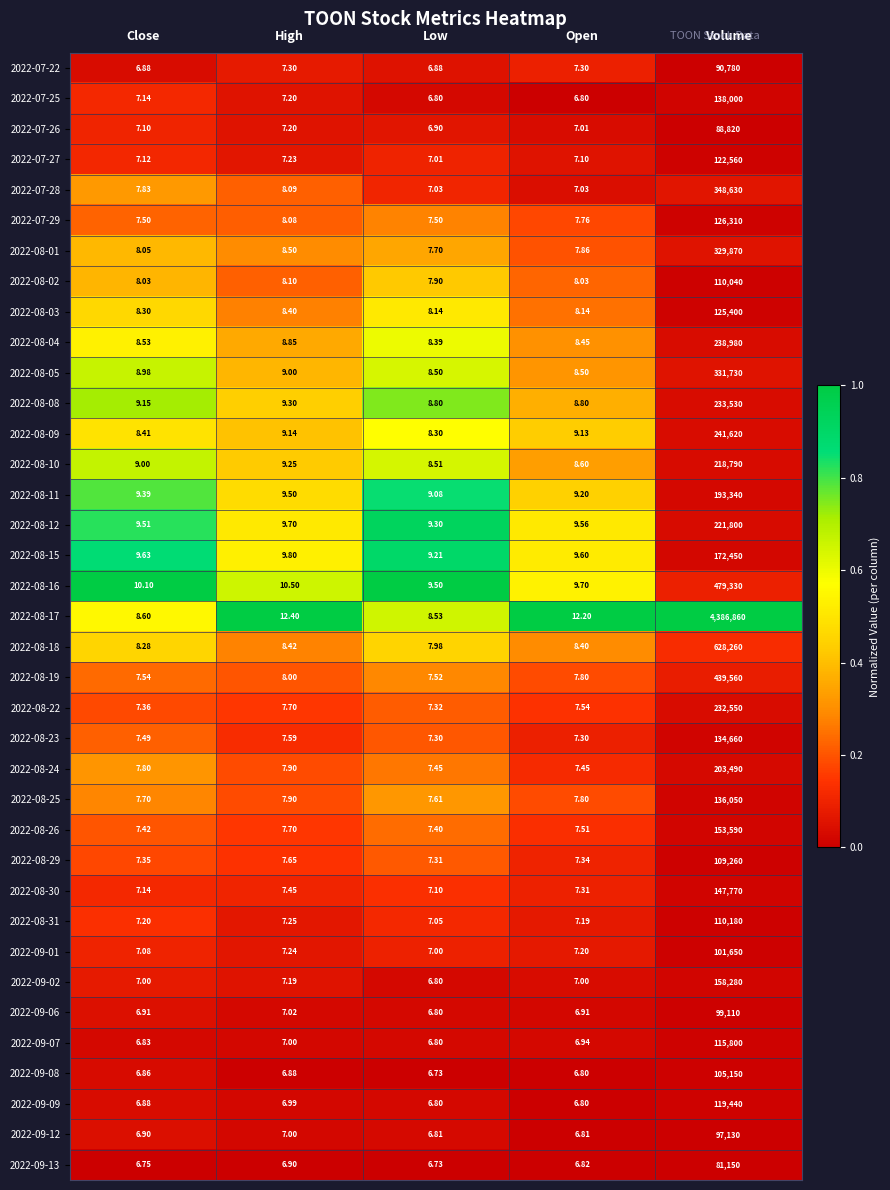

What is the total value across all series at Close?

289.7